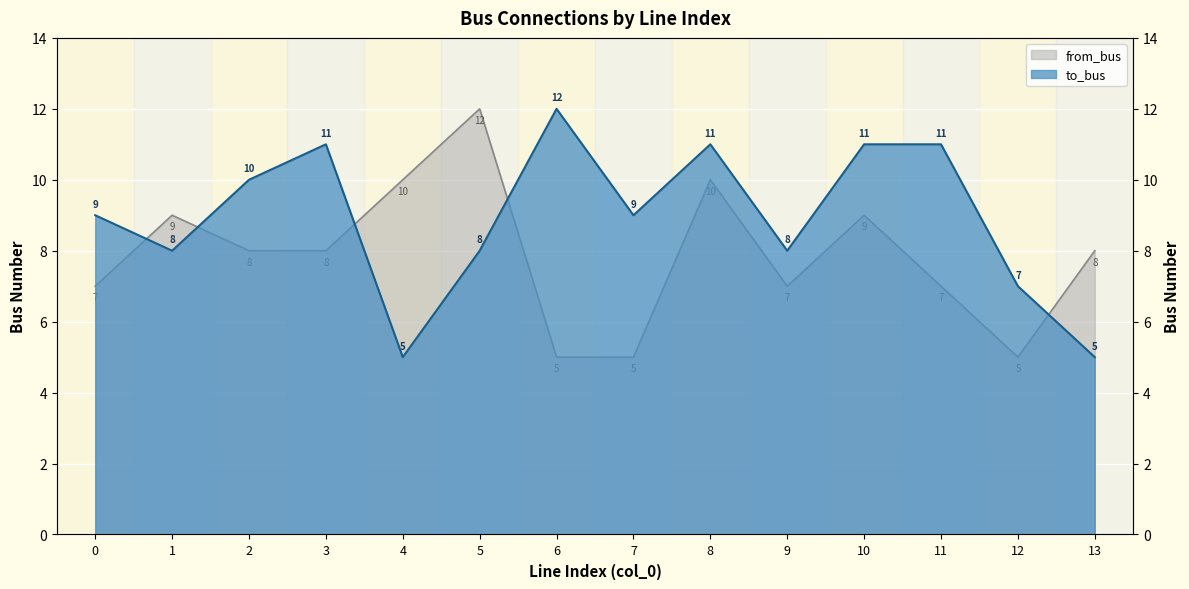

Which series has the widest spread of values?

to_bus